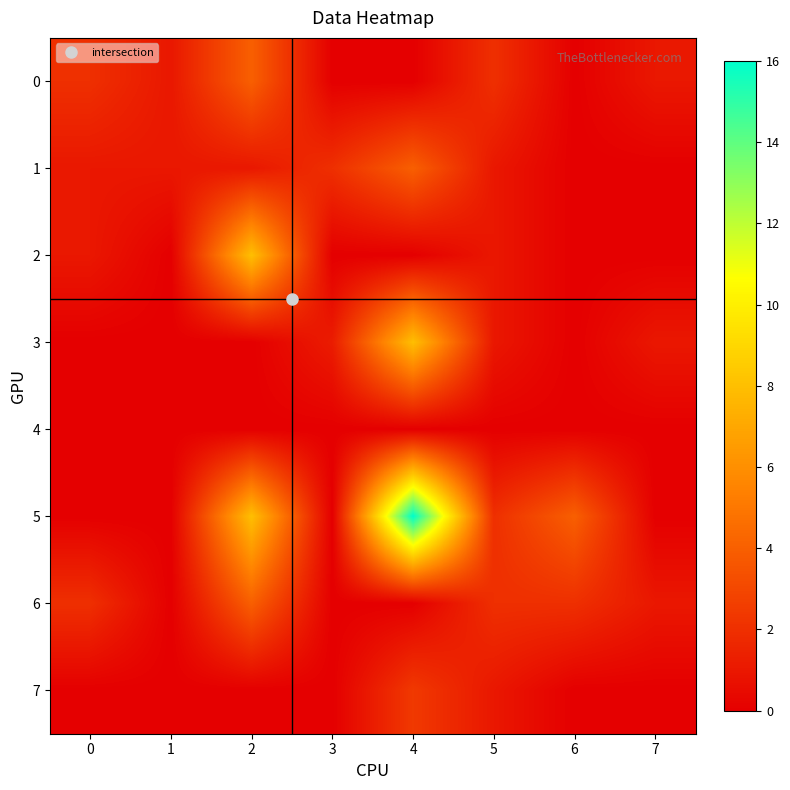

Rank the series by their maximum value, from lowest to highest.

4, 7, 0, 1, 6, 2, 3, 5